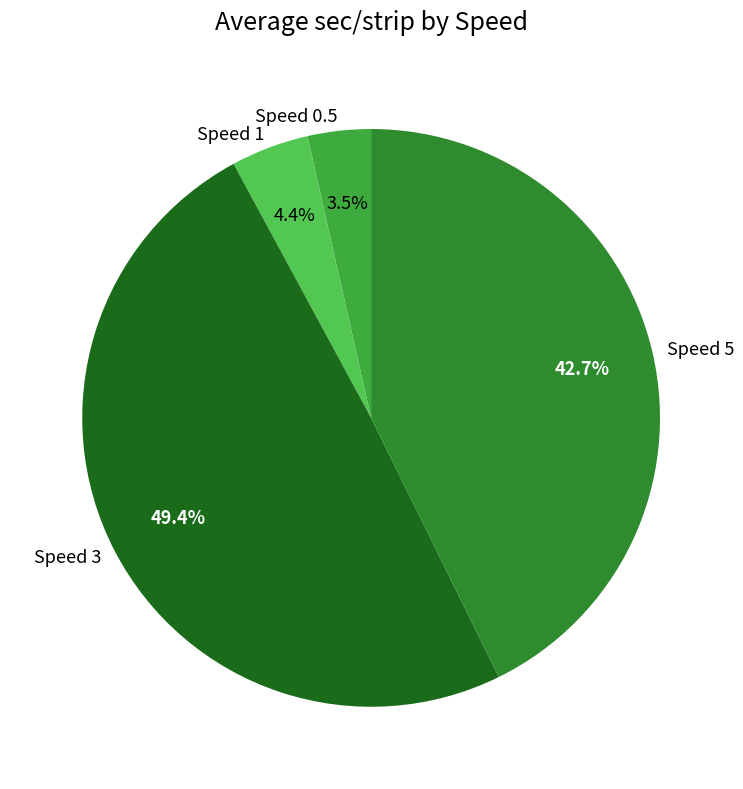

What is the smallest slice in the pie chart?

Speed 0.5